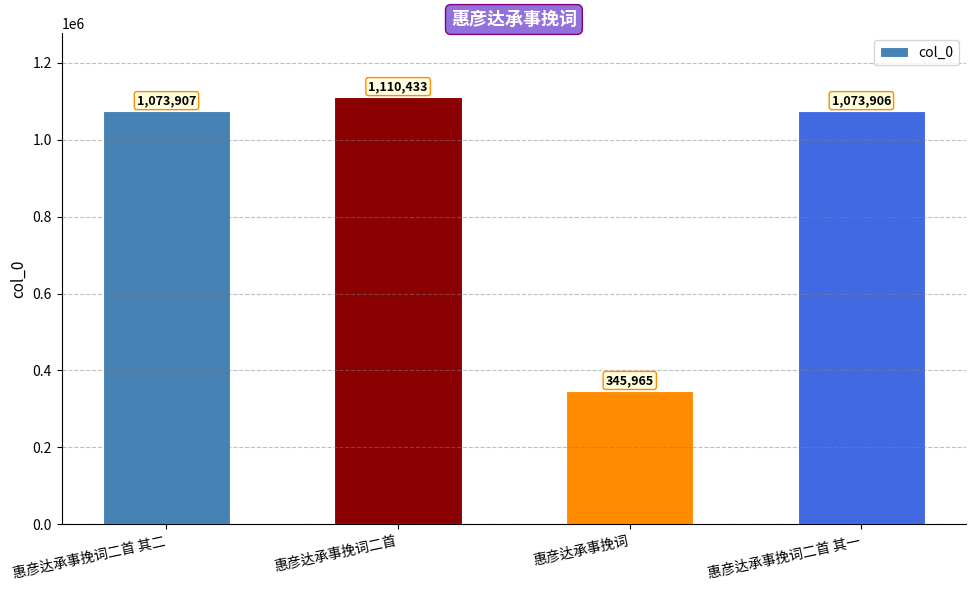

Rank the categories by value from lowest to highest.

惠彦达承事挽词, 惠彦达承事挽词二首 其一, 惠彦达承事挽词二首 其二, 惠彦达承事挽词二首